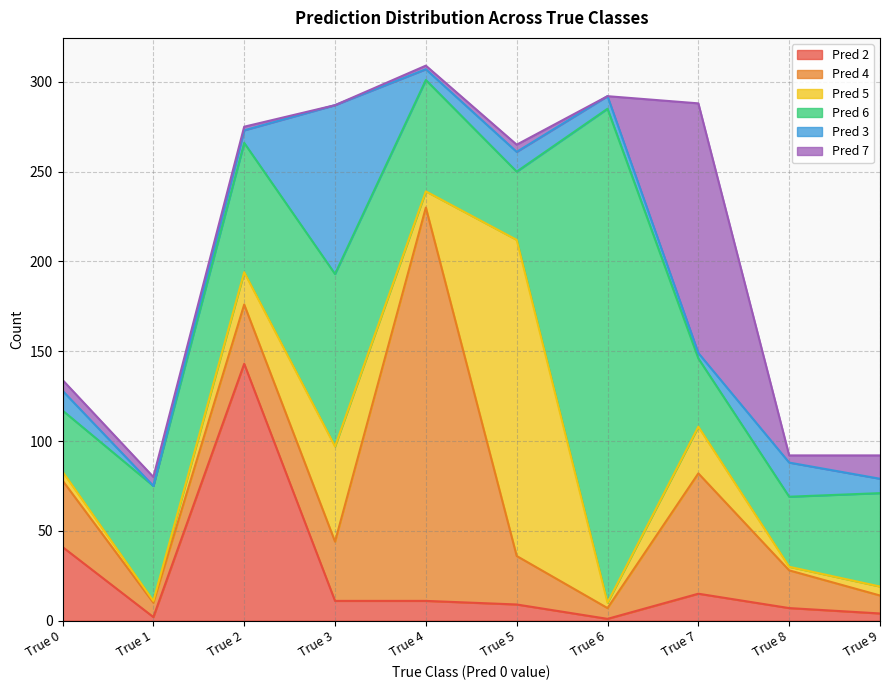

True or false: Pred 4 has a value of 6 at True 6.

True